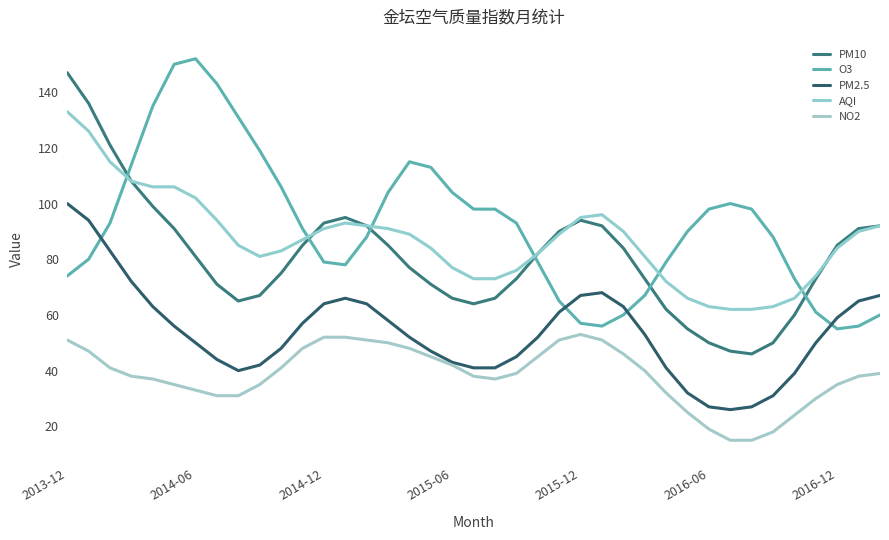

True or false: PM10 and NO2 cross at least once.

False